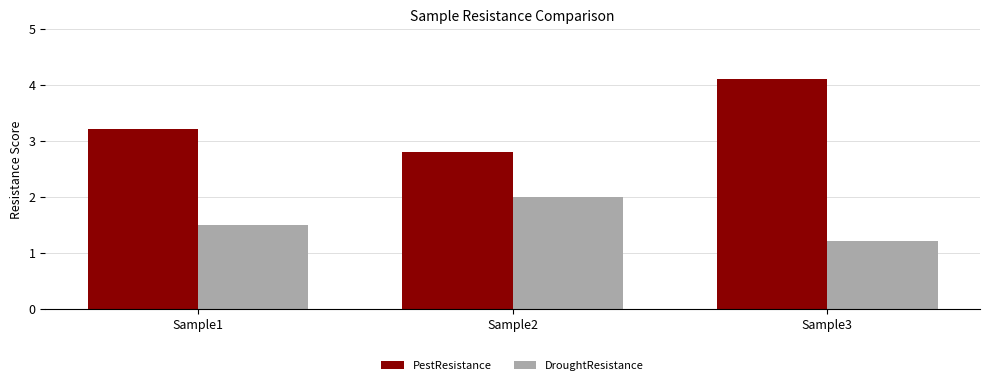

True or false: DroughtResistance has a value of 0.4 at Sample2.

False